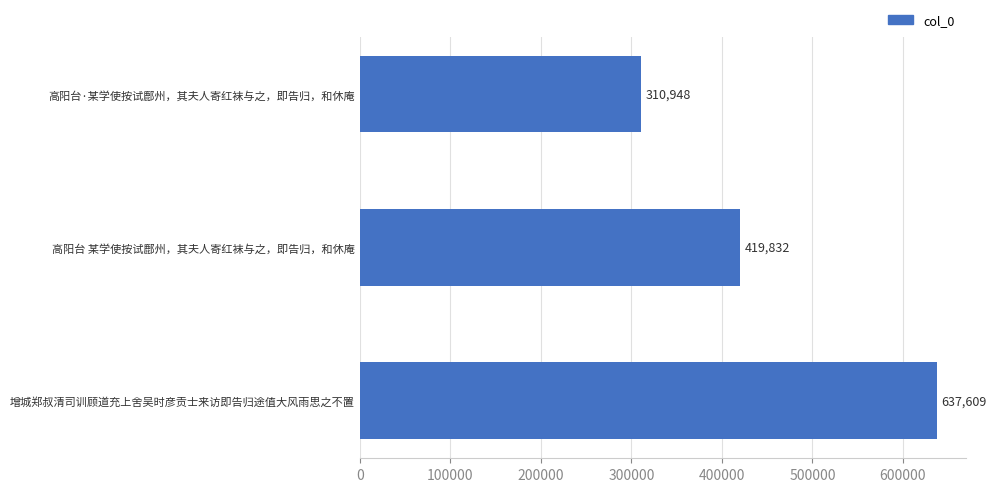

Rank the categories by value from lowest to highest.

高阳台·某学使按试鄜州，其夫人寄红袜与之，即告归，和休庵, 高阳台 某学使按试鄜州，其夫人寄红袜与之，即告归，和休庵, 增城郑叔清司训顾道充上舍吴时彦贡士来访即告归途值大风雨思之不置